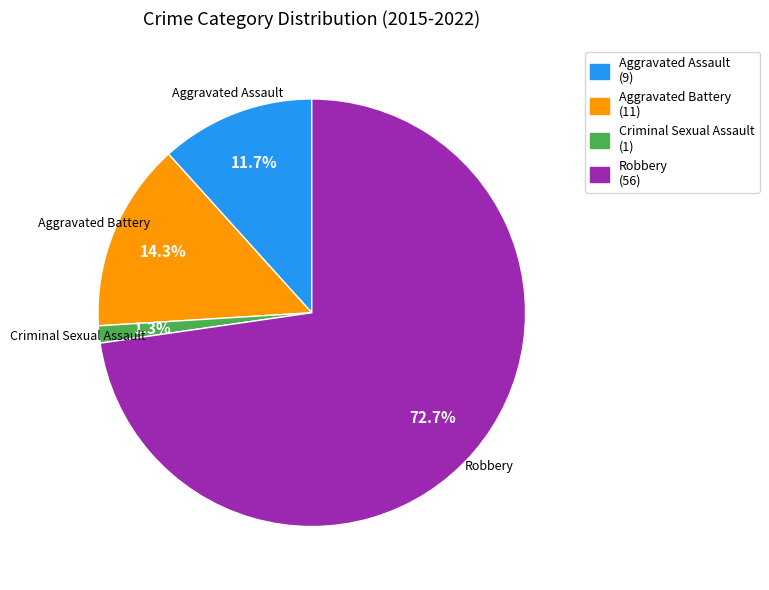

Which has a higher value, Robbery (56) or Criminal Sexual Assault (1)?

Robbery (56)